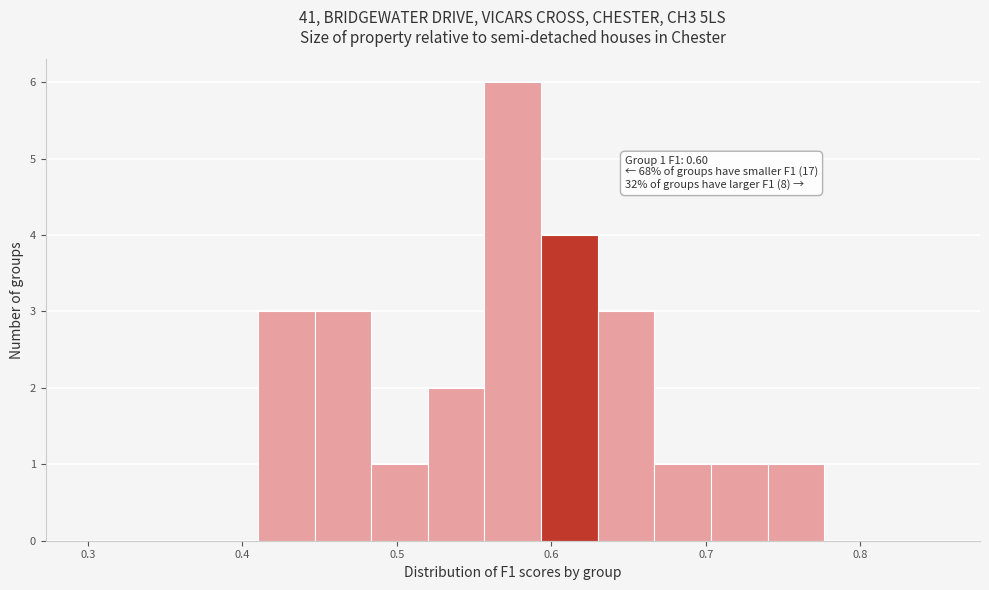

Around what value on the x-axis is the tallest bar? Give the approximate position of its centre, as read against the axis.

0.58